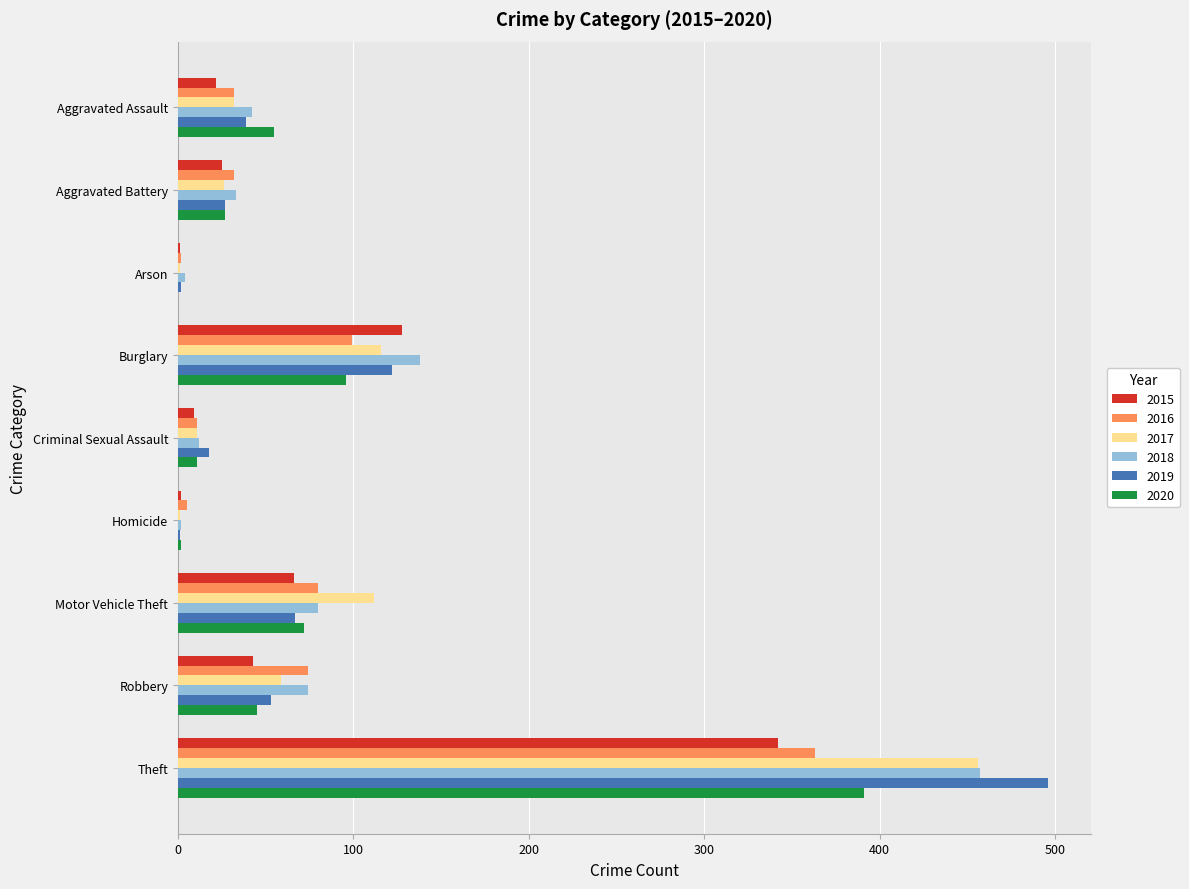

Is the value of 2015 at Aggravated Assault greater than the value of 2020 at Criminal Sexual Assault?

Yes